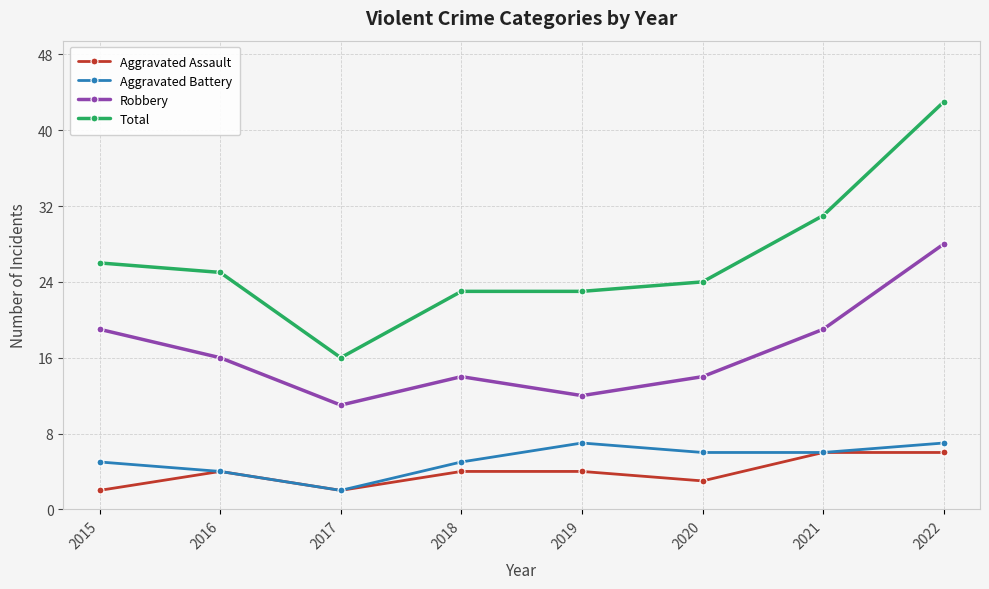

The value of Aggravated Battery at 2018 is 8. True or false?

False